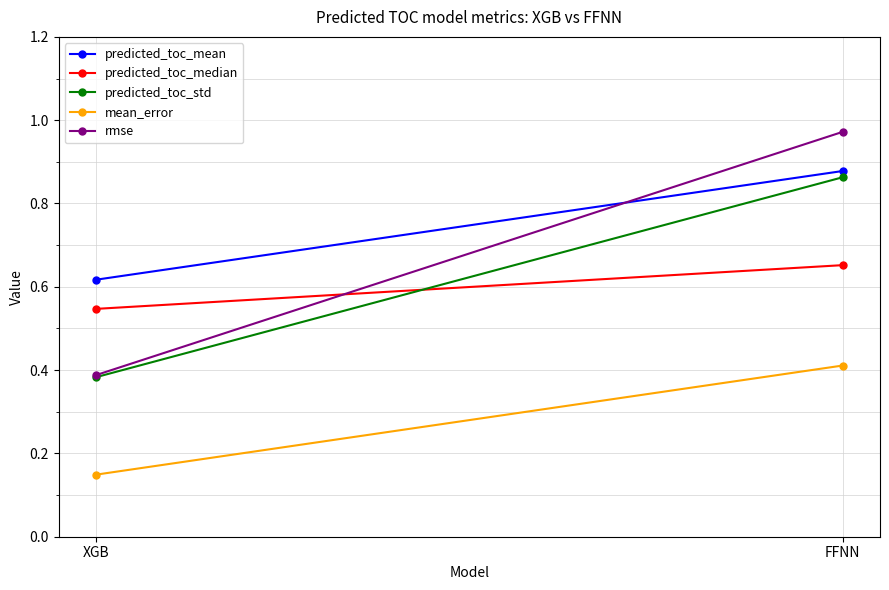

Reading left to right, extract all data points from this chart.

predicted_toc_mean: XGB=0.6	FFNN=0.9
predicted_toc_median: XGB=0.5	FFNN=0.7
predicted_toc_std: XGB=0.4	FFNN=0.9
mean_error: XGB=0.1	FFNN=0.4
rmse: XGB=0.4	FFNN=1.0